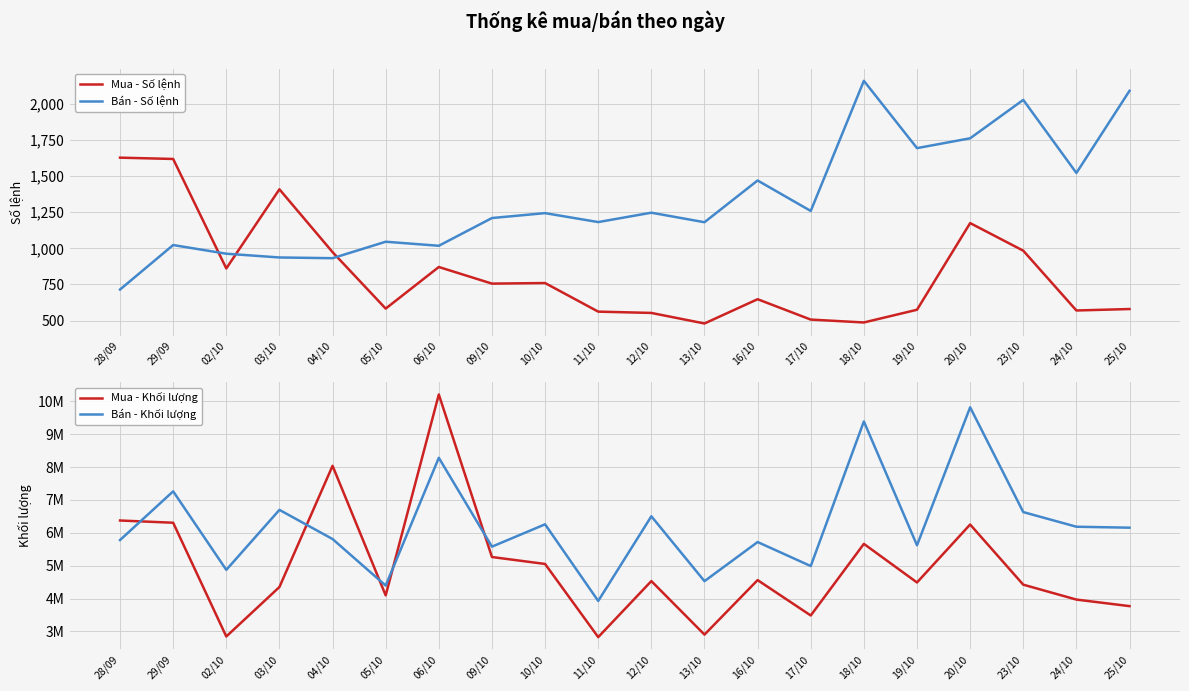

At which label does Mua - Khối lượng reach its minimum?

11/10